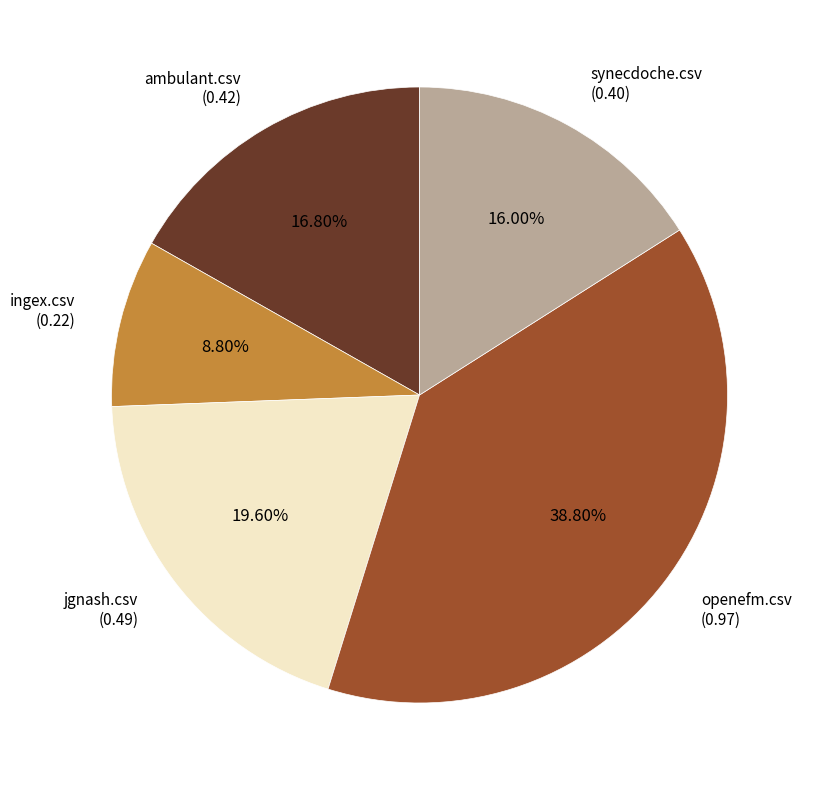

Is there a majority slice in this chart?

No